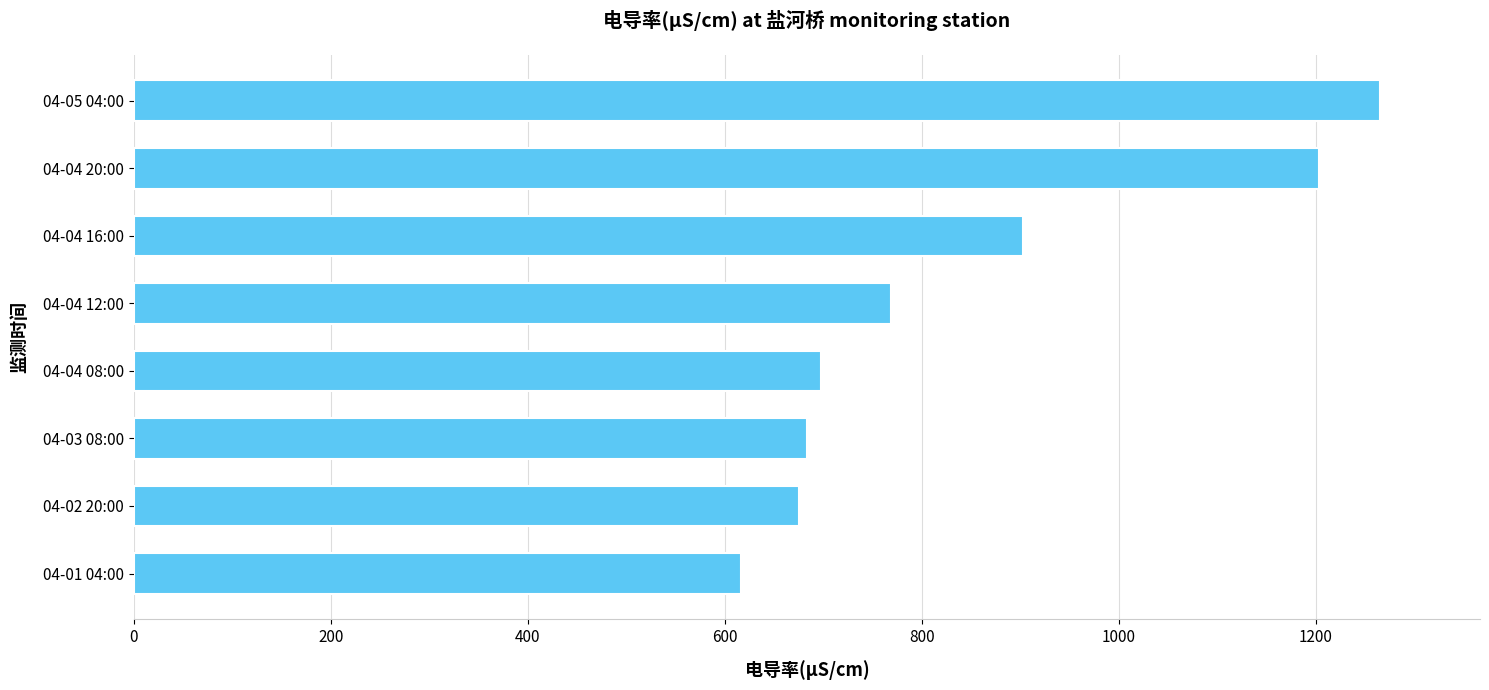

How many distinct data groups are displayed?

1